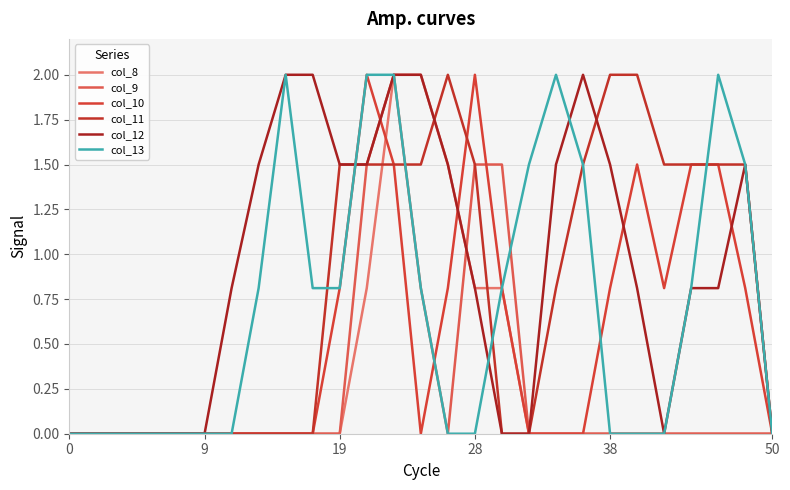

How many lines are shown in the chart?

6